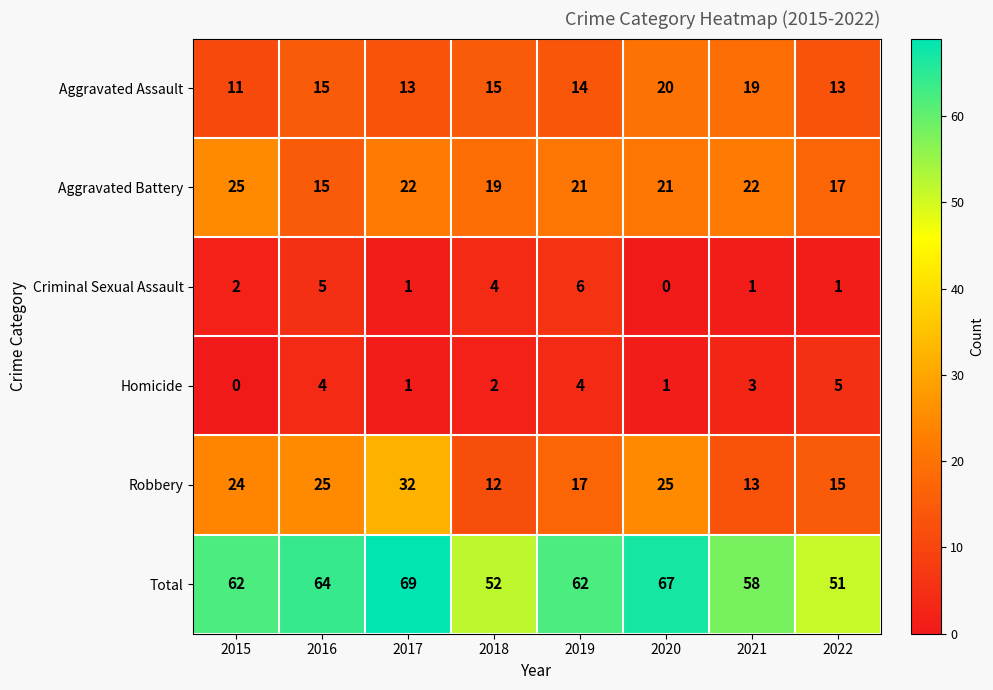

Between 2016 and 2018, which series saw the biggest shift?

Robbery